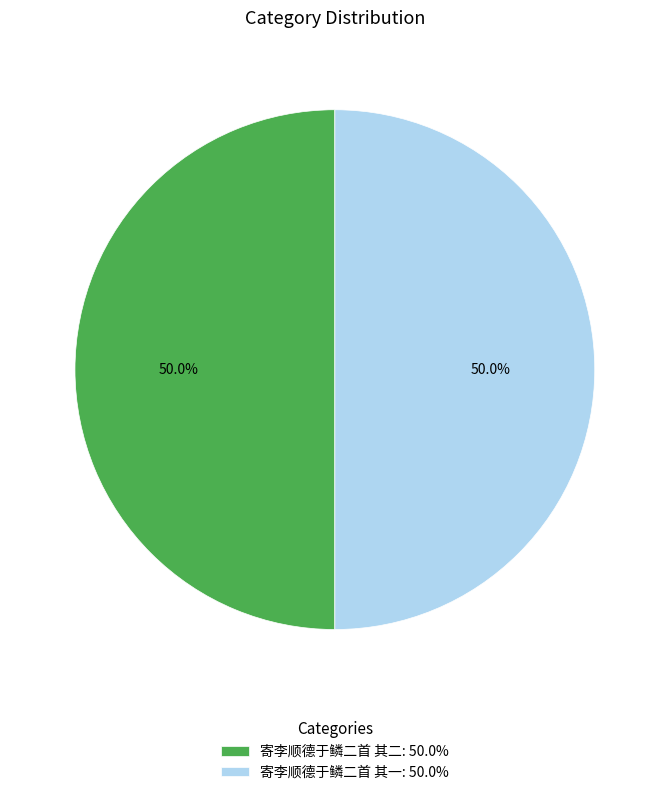

How many slices are in this pie chart?

2